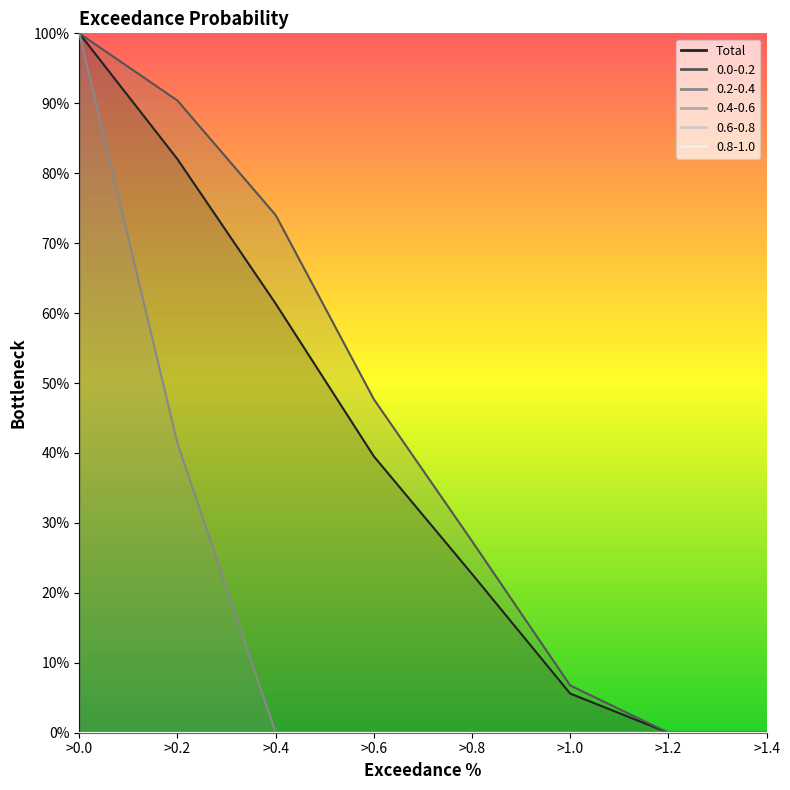

Does the chart display data point markers on the line(s)?

No